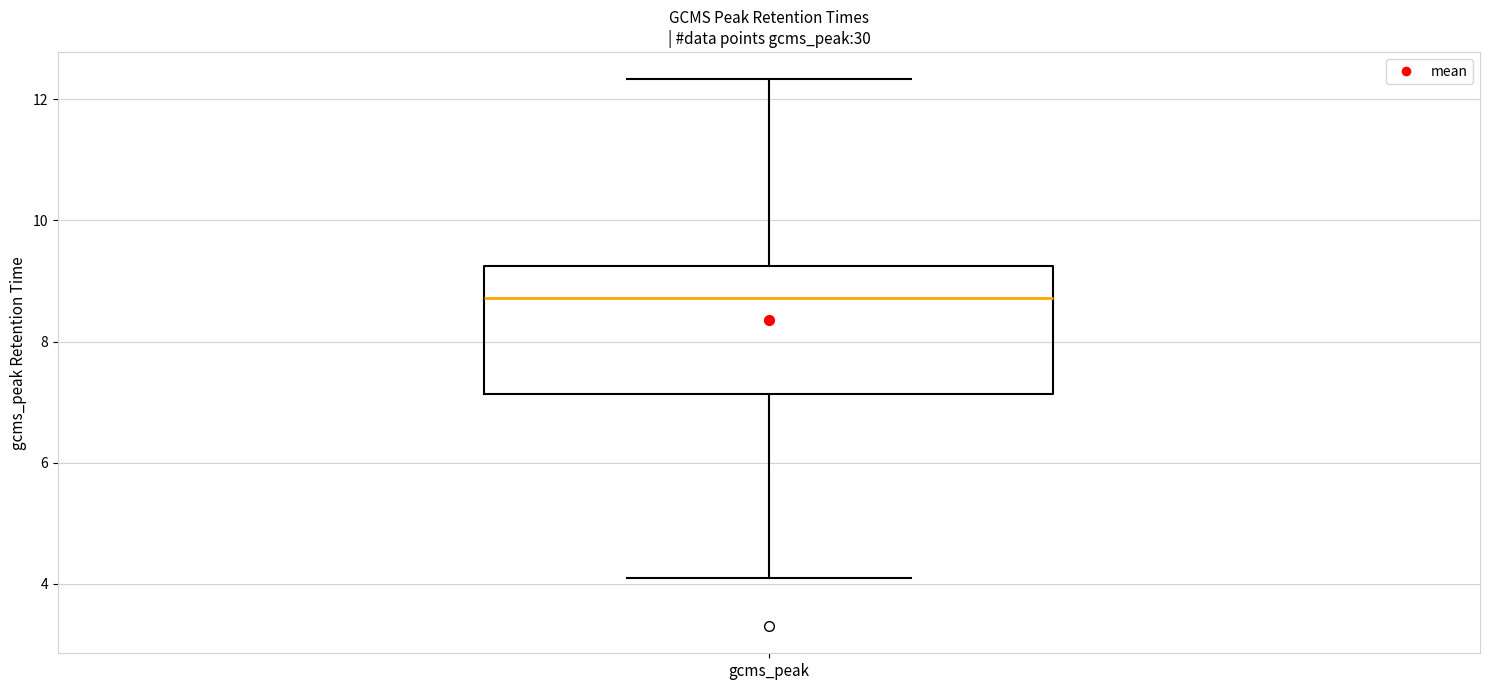

Read this box plot against the y-axis: the position of the median line, the range covered by the box, and the ends of both whiskers. The values are not printed on the chart, so give them approximately, as read against the axis.

median 8.8, box 7.2 to 9.2, whiskers 4.0 to 12.4